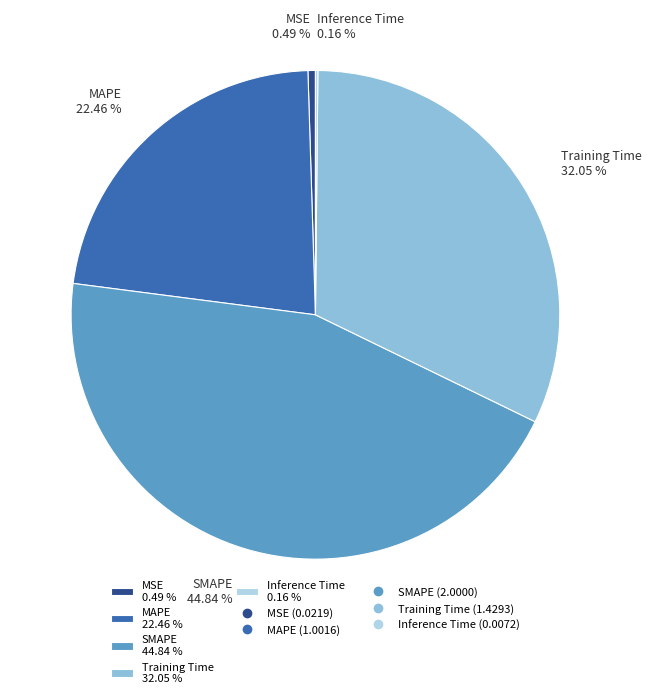

Is there any slice that represents more than half of the pie?

No